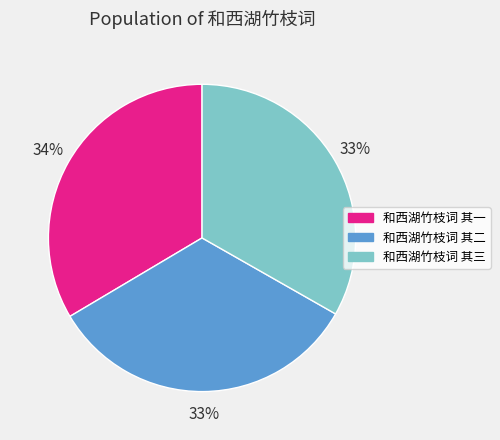

To the nearest percent, what portion does 和西湖竹枝词 其三 represent?

33%